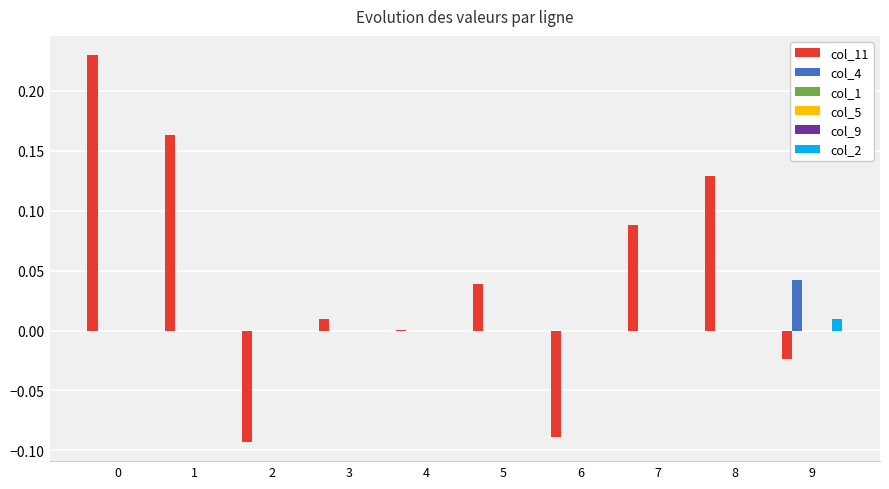

What is the difference between the col_11 values at 0 and 3?

0.2